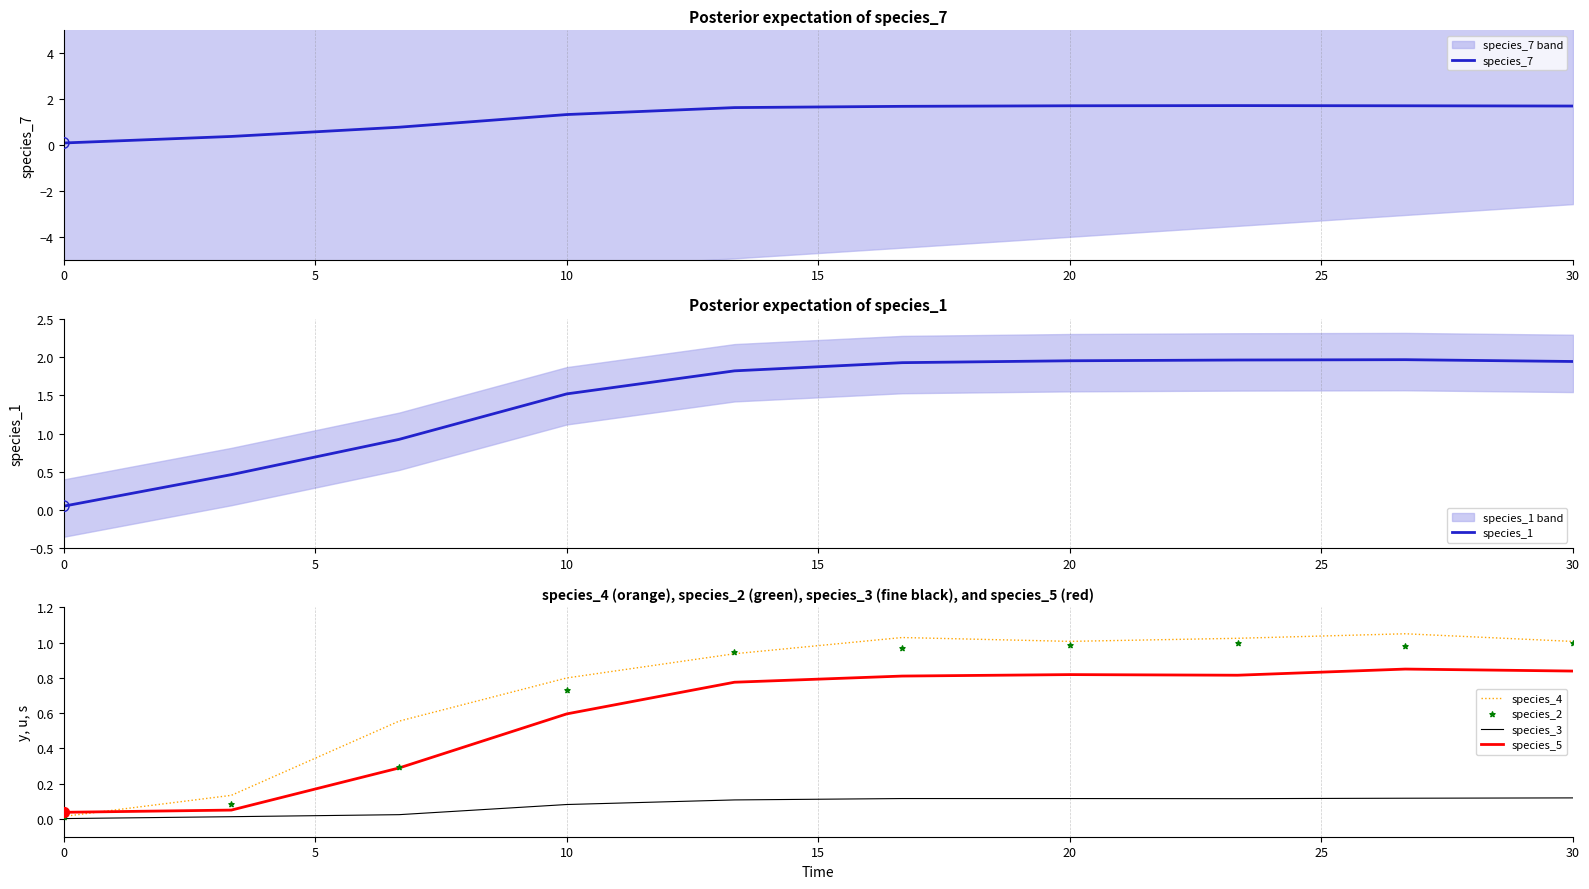

Is the value of species_4 at 10 greater than the value of species_3 at 0?

Yes